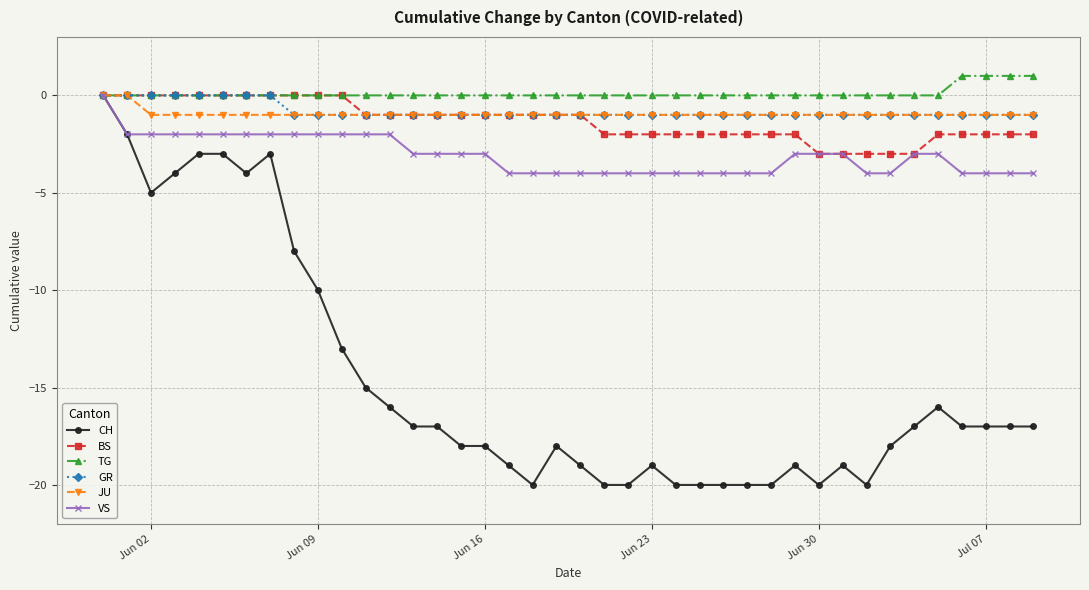

Reading left to right, list all the values displayed in this chart.

CH: 0	-2	-5	-4	-3	-3	-4	-3	-8	-10	-13	-15	-16	-17	-17	-18	-18	-19	-20	-18	-19	-20	-20	-19	-20	-20	-20	-20	-20	-19	-20	-19	-20	-18	-17	-16	-17	-17	-17	-17
BS: 0	0	0	0	0	0	0	0	0	0	0	-1	-1	-1	-1	-1	-1	-1	-1	-1	-1	-2	-2	-2	-2	-2	-2	-2	-2	-2	-3	-3	-3	-3	-3	-2	-2	-2	-2	-2
TG: 0	0	0	0	0	0	0	0	0	0	0	0	0	0	0	0	0	0	0	0	0	0	0	0	0	0	0	0	0	0	0	0	0	0	0	0	1	1	1	1
GR: 0	0	0	0	0	0	0	0	-1	-1	-1	-1	-1	-1	-1	-1	-1	-1	-1	-1	-1	-1	-1	-1	-1	-1	-1	-1	-1	-1	-1	-1	-1	-1	-1	-1	-1	-1	-1	-1
JU: 0	0	-1	-1	-1	-1	-1	-1	-1	-1	-1	-1	-1	-1	-1	-1	-1	-1	-1	-1	-1	-1	-1	-1	-1	-1	-1	-1	-1	-1	-1	-1	-1	-1	-1	-1	-1	-1	-1	-1
VS: 0	-2	-2	-2	-2	-2	-2	-2	-2	-2	-2	-2	-2	-3	-3	-3	-3	-4	-4	-4	-4	-4	-4	-4	-4	-4	-4	-4	-4	-3	-3	-3	-4	-4	-3	-3	-4	-4	-4	-4